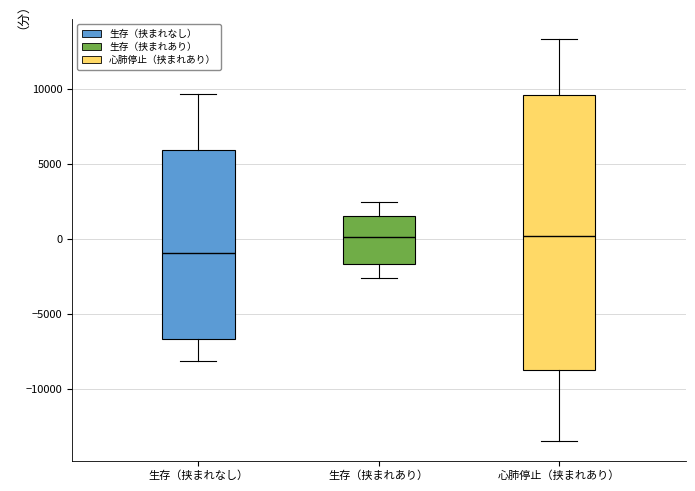

Reading left to right, read every box against the y-axis: the position of its median line, the range the box covers, and the ends of its whiskers. The values are not printed on the chart, so give them approximately, as read against the axis.

生存（挟まれなし）: median -1000, box -6500 to 6000, whiskers -8000 to 9500
生存（挟まれあり）: median 0, box -1500 to 1500, whiskers -2500 to 2500
心肺停止（挟まれあり）: median 0, box -8500 to 9500, whiskers -13500 to 13500